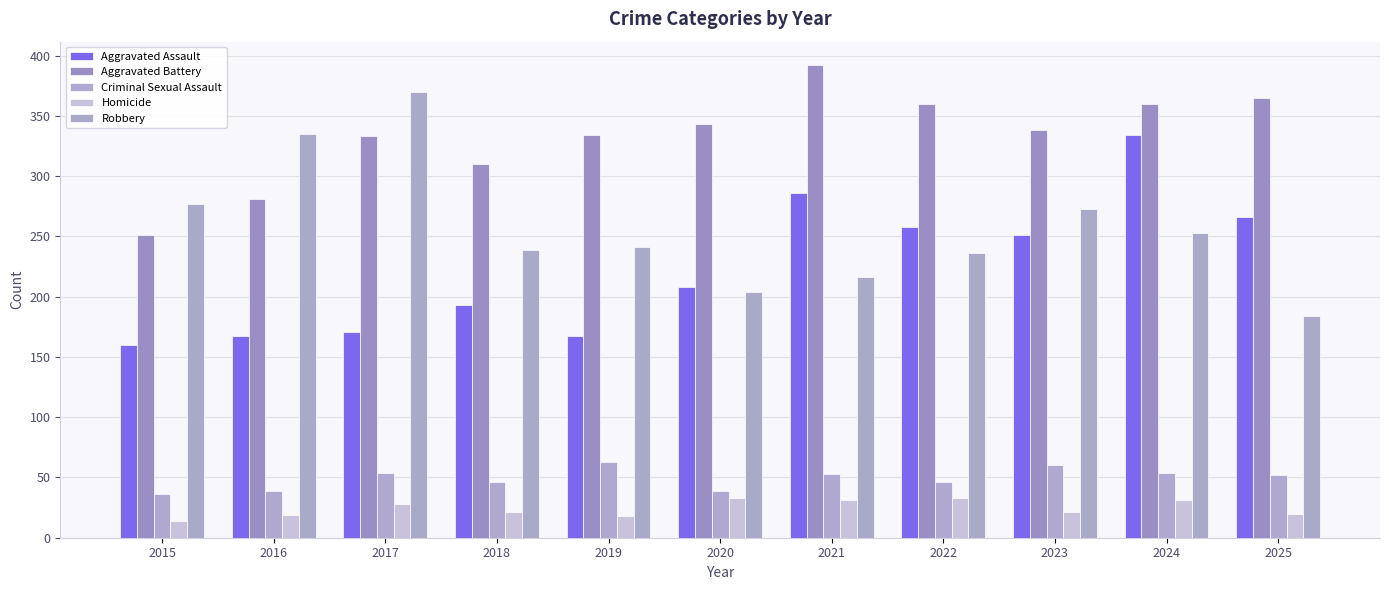

At which category does the chart reach its peak across all series?

2021